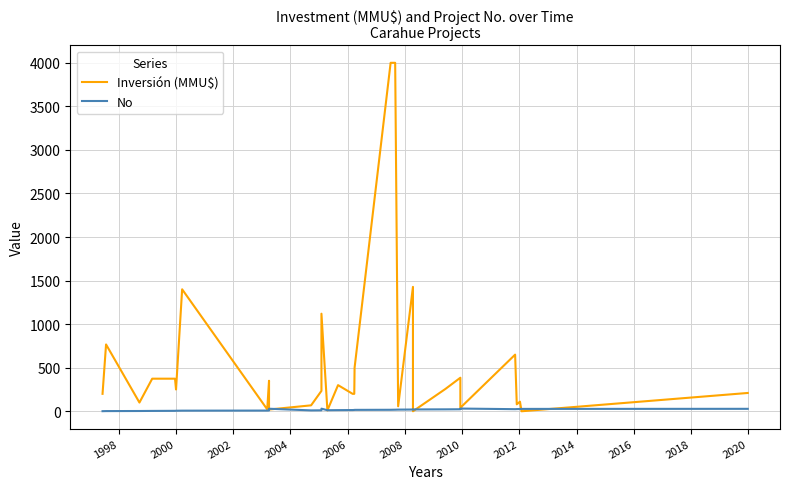

True or false: Inversión (MMU$) and No cross at least once.

True